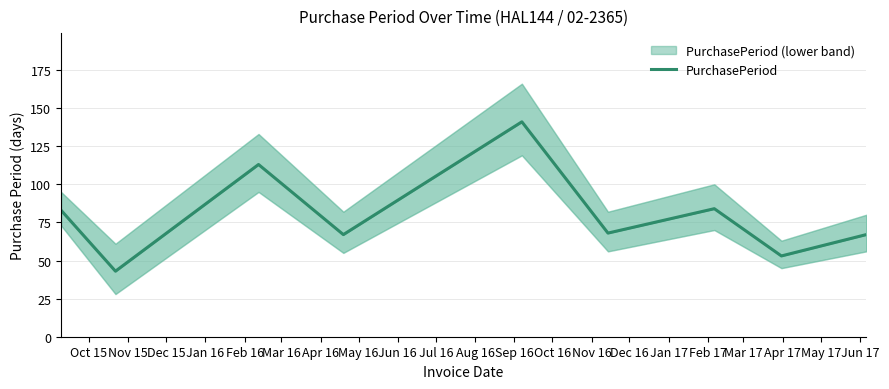

The chart shows a value of 83 at Oct 15. True or false?

True